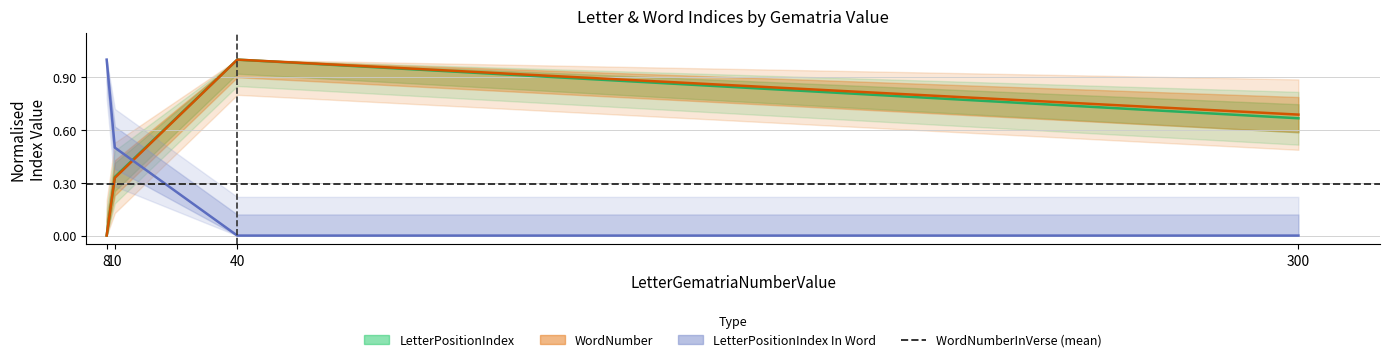

True or false: LetterPositionIndex In Word and LetterPositionIndex cross at least once.

True